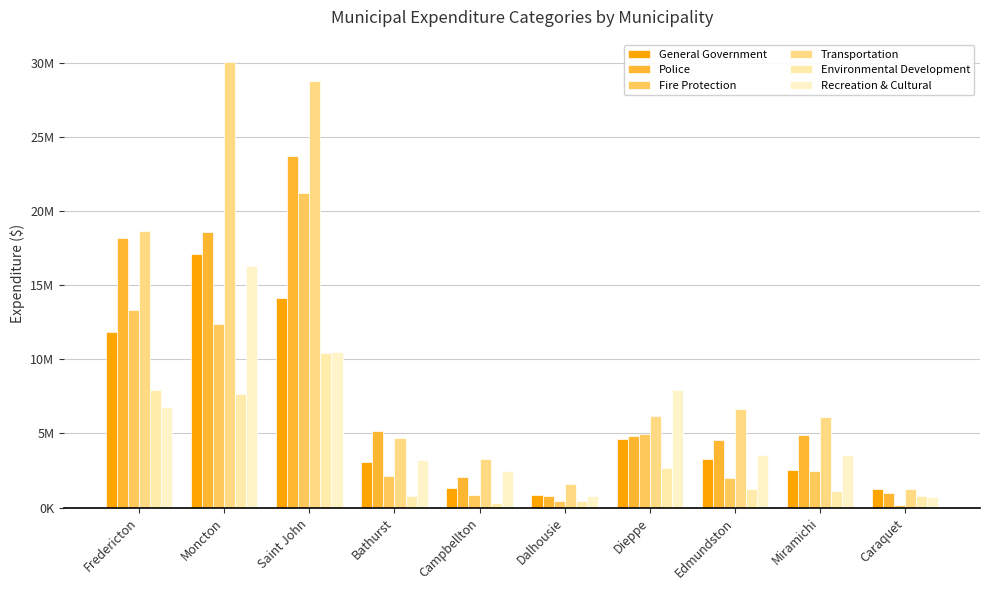

What are all the series names shown in the legend?

General Government, Police, Fire Protection, Transportation, Environmental Development, Recreation & Cultural